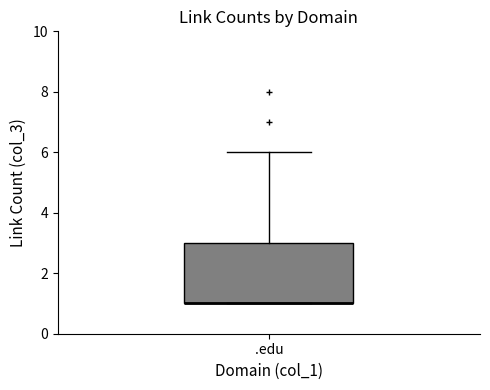

Transcribe this box plot: give where the median line is, the range the box spans, and where the two whiskers end, as read against the y-axis. The values are not printed on the chart, so give them approximately, as read against the axis.

median 1 (drawn on the box's lower edge), box 1 to 3, whiskers 1 to 6